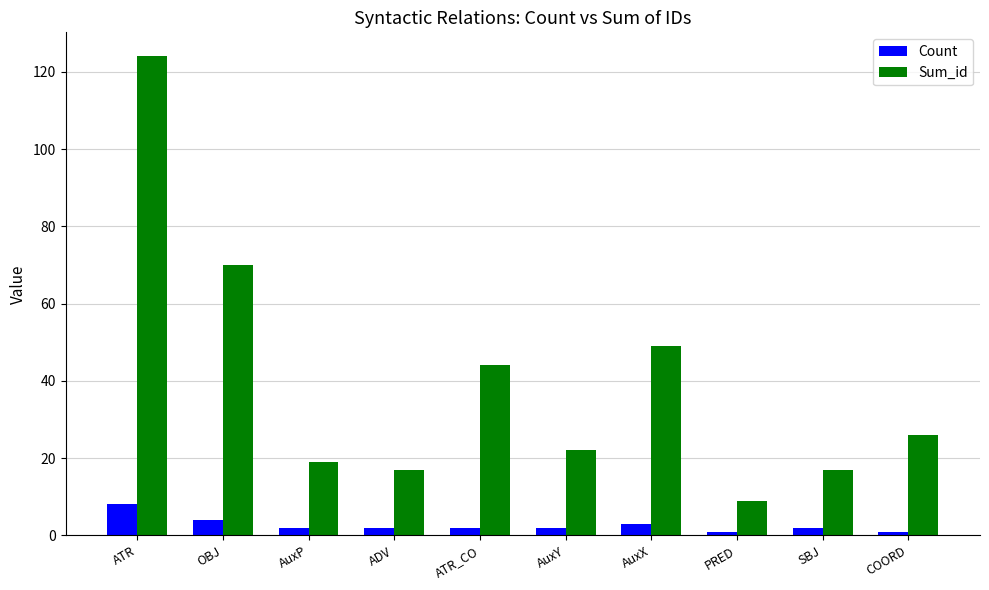

Between OBJ and AuxX, which series saw the biggest shift?

Sum_id